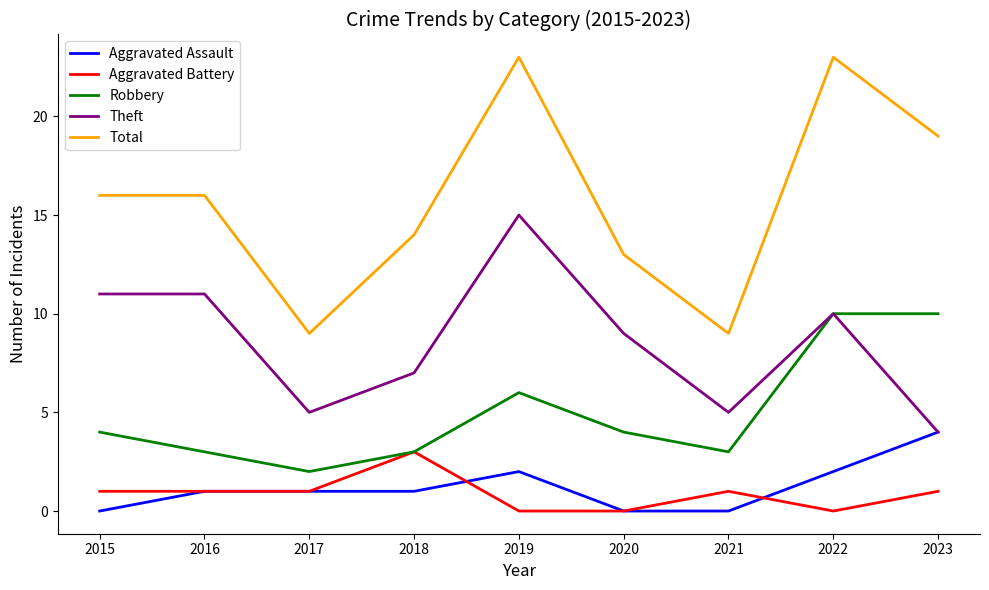

True or false: Total has more than 1 points higher than both neighbors.

True